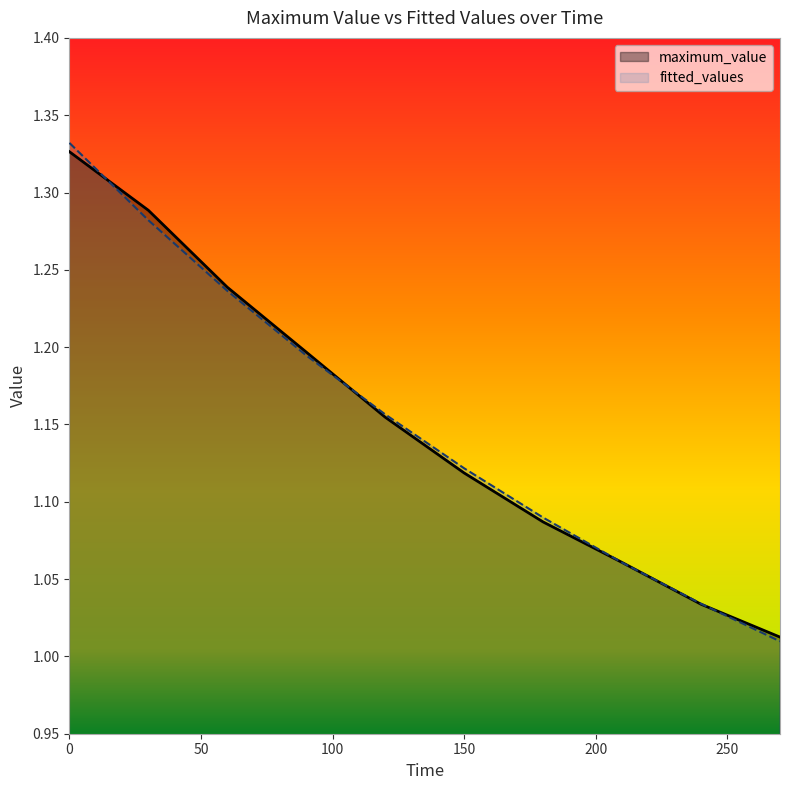

True or false: maximum_value has a value of 0.4 at 7.

False